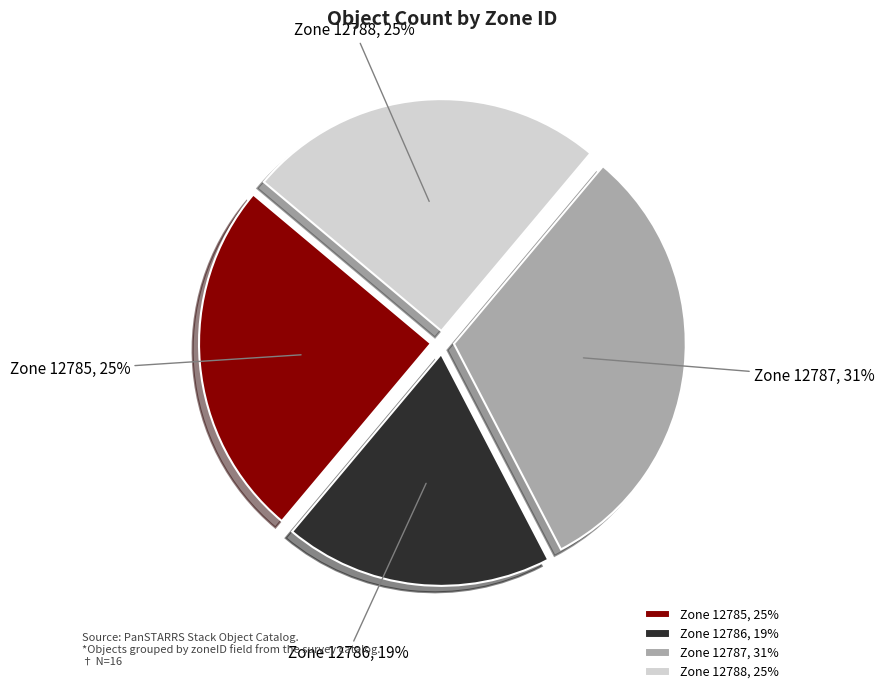

Which slice is the smallest?

Zone 12786, 19%